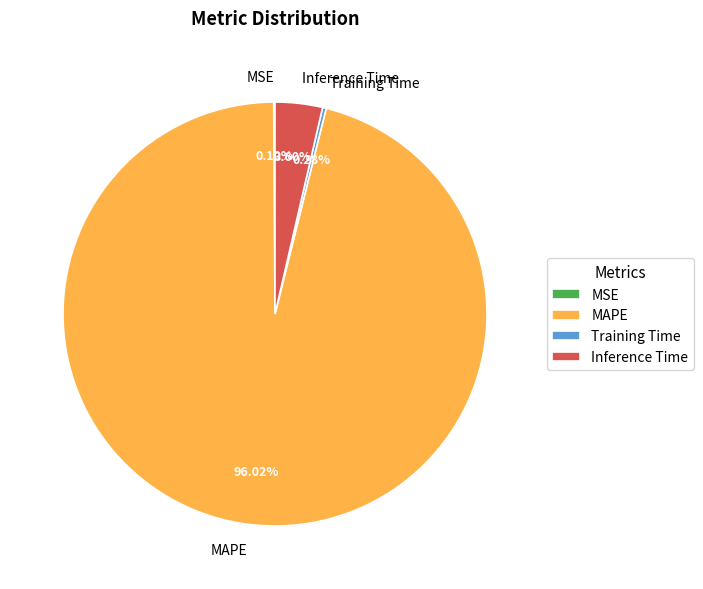

To the nearest percent, what is the difference between the largest and smallest slice percentages?

96%